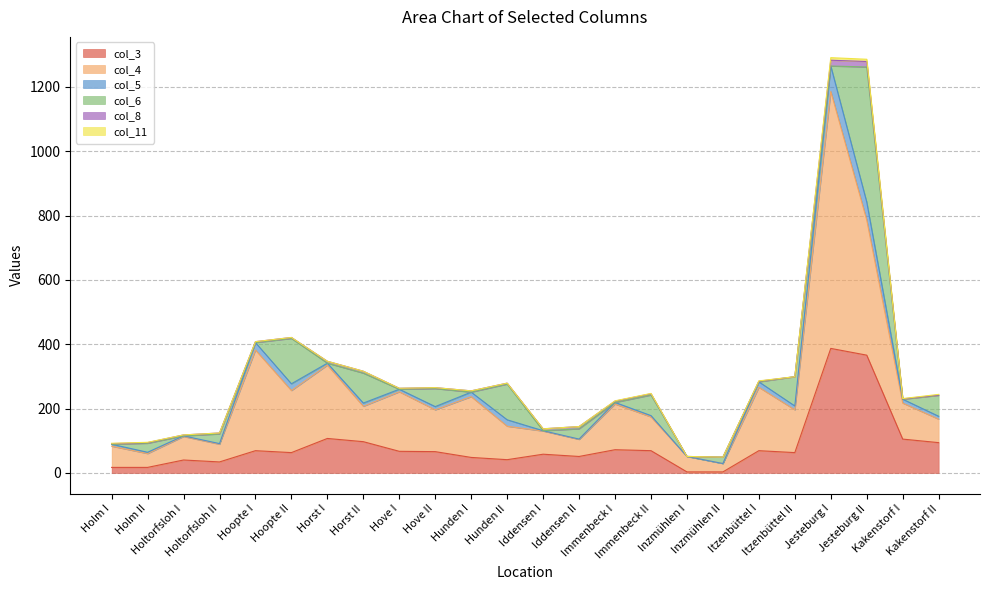

Which has a higher value, Immenbeck I or Horst II?

Horst II